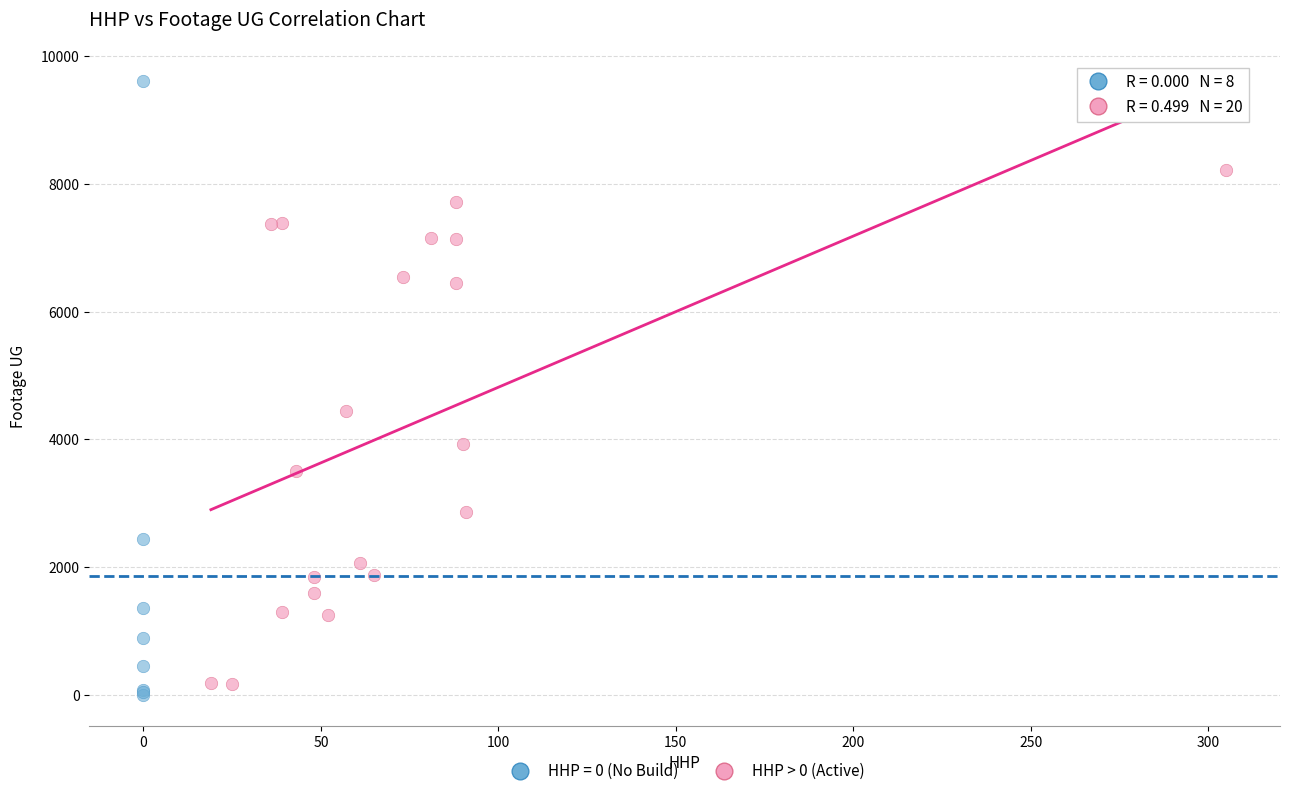

Which series reaches the maximum Y coordinate?

HHP = 0 (No Build)